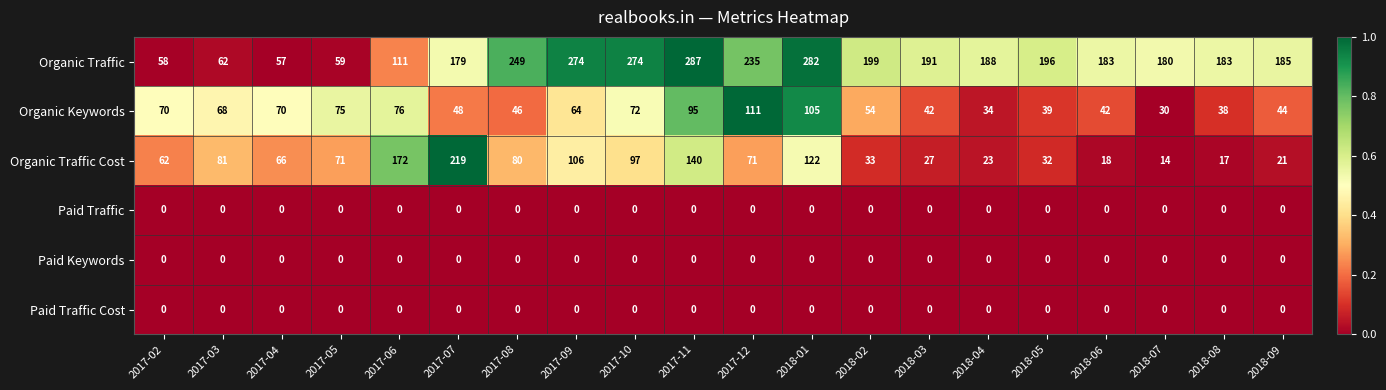

At how many categories does at least one series exceed 0?

20